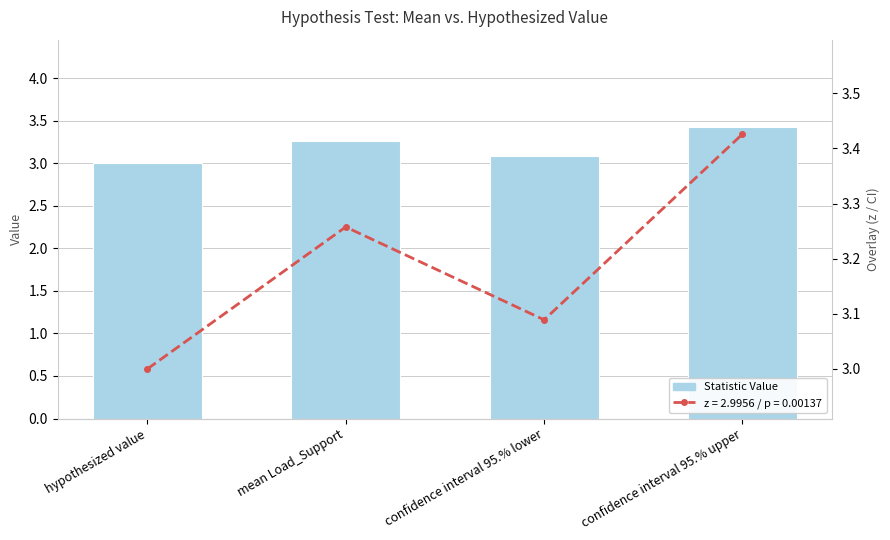

What value does the data have at confidence interval 95.% upper?

3.4